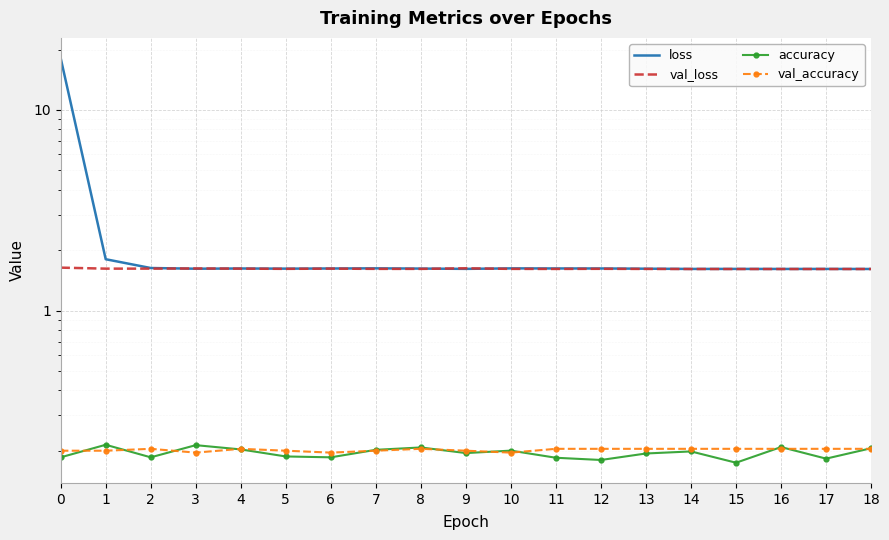

The accuracy series shows 0.1 at 2. True or false?

False